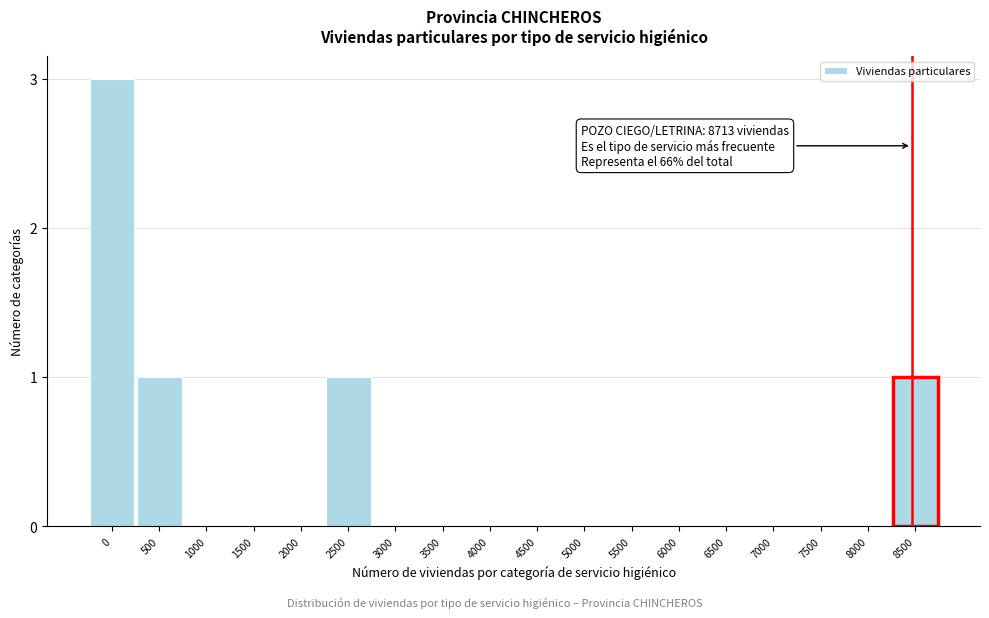

Reading left to right, extract all data points from this chart.

0=3	500=1	1000=0	1500=0	2000=0	2500=1	3000=0	3500=0	4000=0	4500=0	5000=0	5500=0	6000=0	6500=0	7000=0	7500=0	8000=0	8500=1